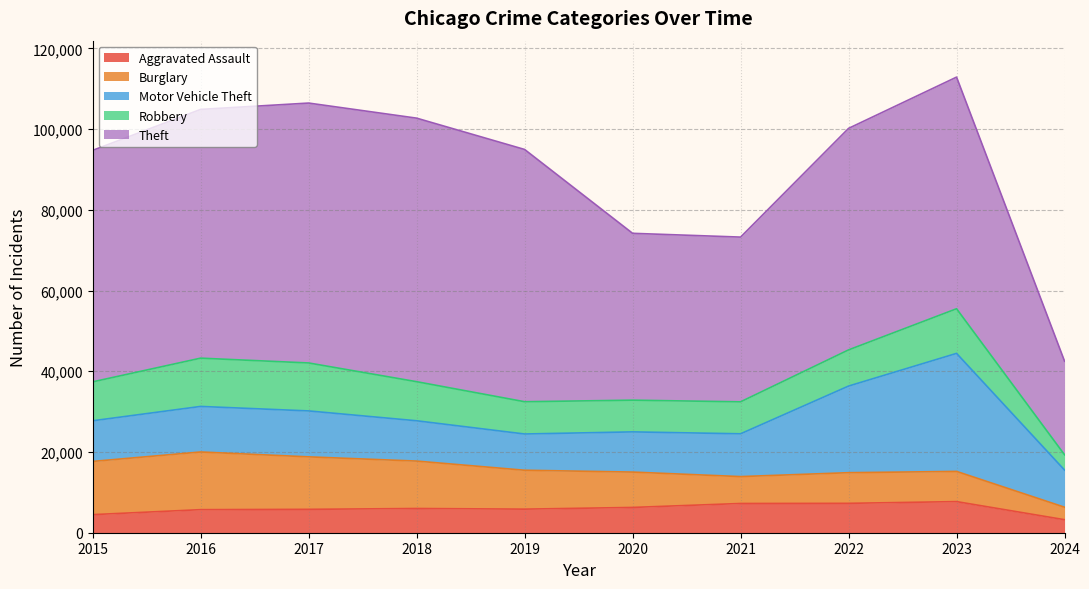

What is the sum of the Burglary values at 2020 and 2022?

16350